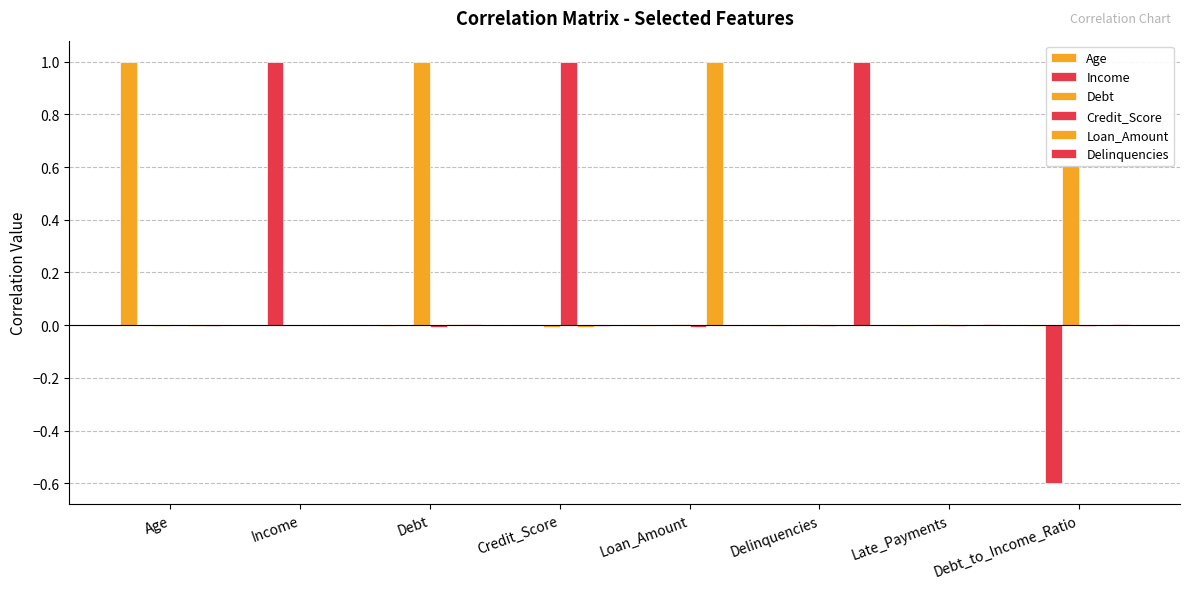

Rank the series by their maximum value, from lowest to highest.

Age, Income, Debt, Credit_Score, Loan_Amount, Delinquencies